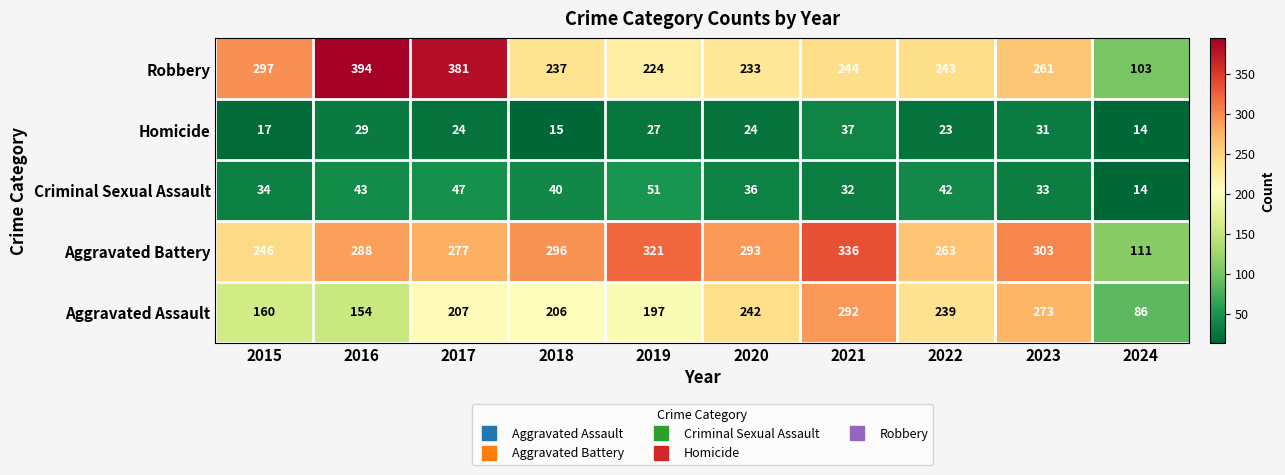

At which category does the chart reach its minimum across all series?

2024